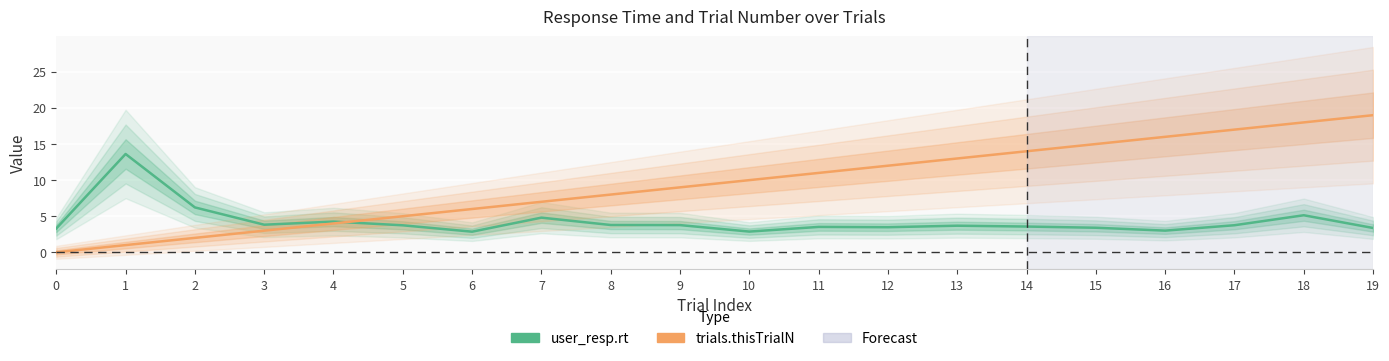

How many lines are shown in the chart?

2